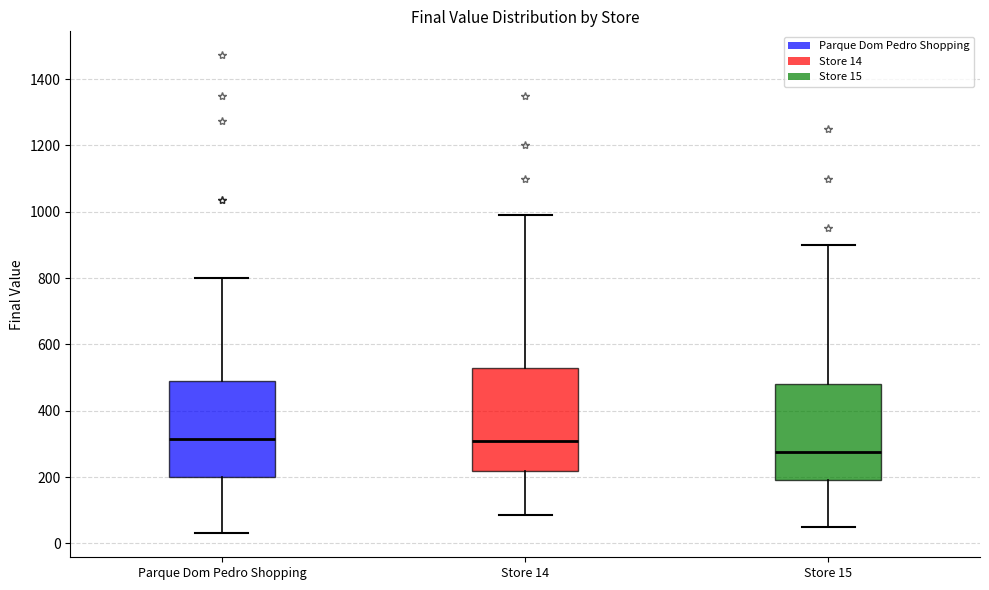

Reading left to right, transcribe this box plot: for each box, give where its median line is, the range the box spans, and where its two whiskers end, as read against the y-axis. The values are not printed on the chart, so give them approximately, as read against the axis.

Parque Dom Pedro Shopping: median 320, box 200 to 500, whiskers 40 to 800
Store 14: median 320, box 220 to 520, whiskers 80 to 1000
Store 15: median 280, box 200 to 480, whiskers 60 to 900